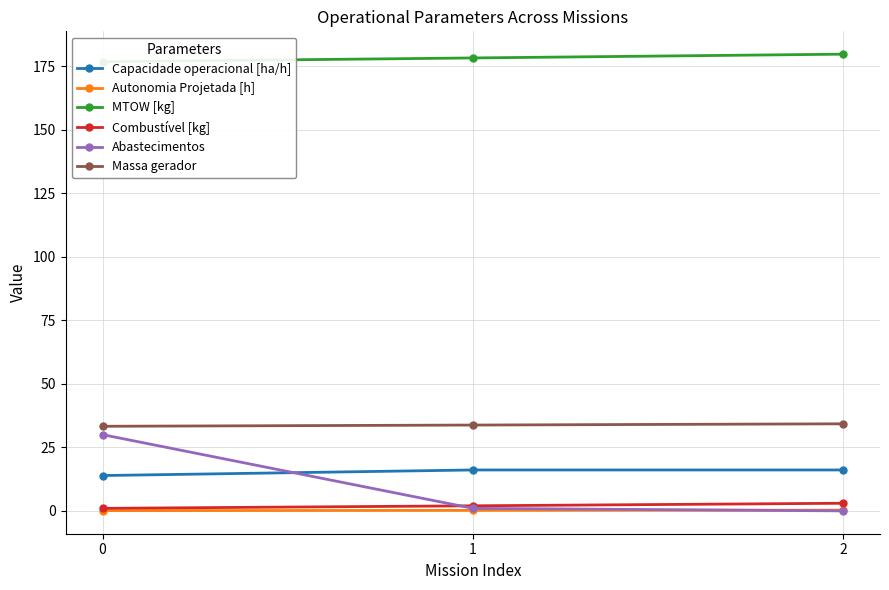

Reading left to right, what are all the values shown in this chart?

Capacidade operacional [ha/h]: 0=13.9	1=16.1	2=16.1
Autonomia Projetada [h]: 0=0.1	1=0.2	2=0.3
MTOW [kg]: 0=176.7	1=178.2	2=179.7
Combustível [kg]: 0=1.0	1=2.0	2=3.0
Abastecimentos: 0=30.0	1=1.0	2=0.0
Massa gerador: 0=33.3	1=33.8	2=34.3